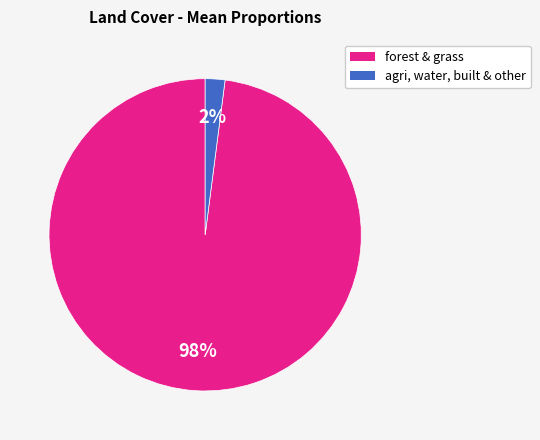

Is there any slice that represents more than half of the pie?

Yes